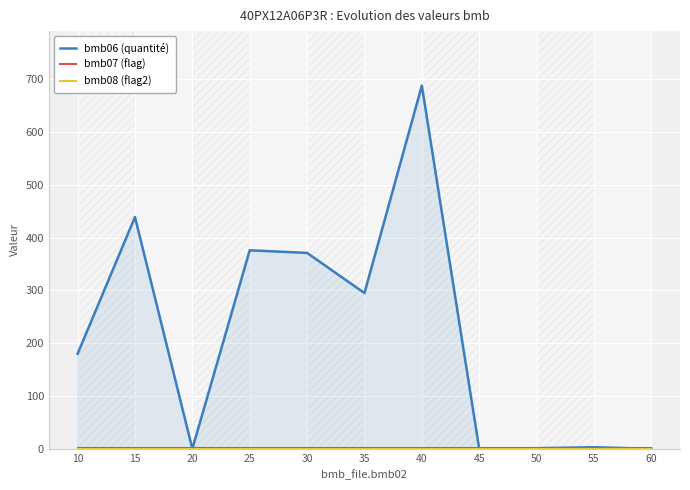

Is it true that bmb07 (flag) equals 1.7 at 25?

False